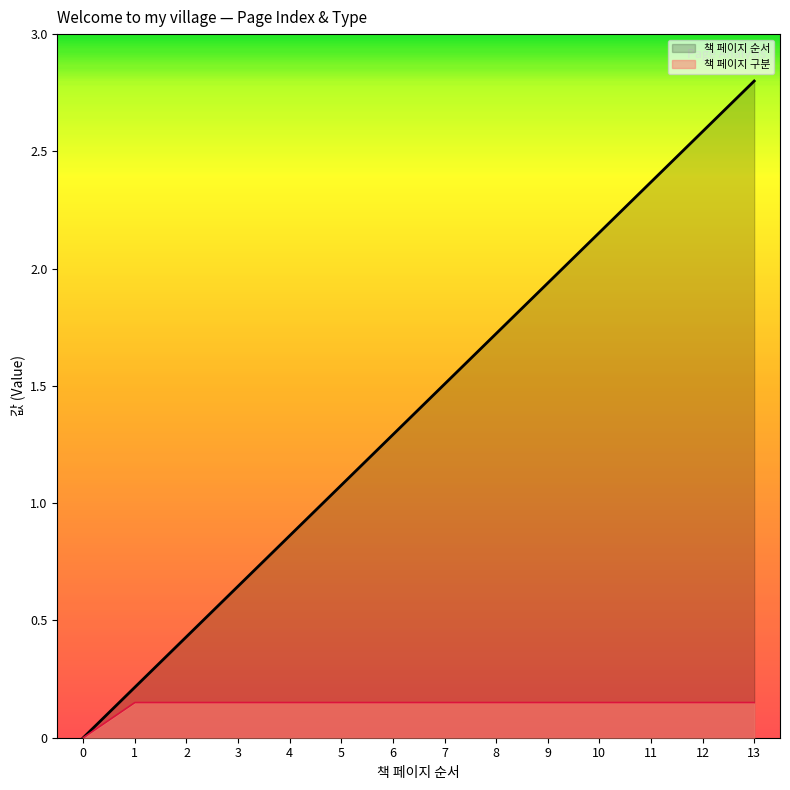

True or false: 책 페이지 구분 and 책 페이지 순서 cross at least once.

False